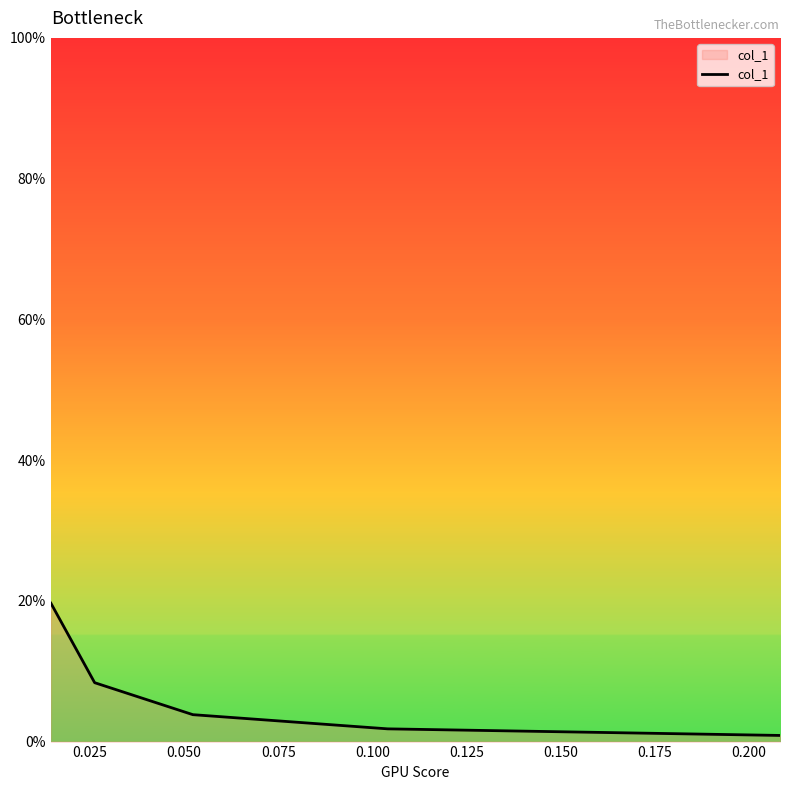

Reading left to right, what are all the values shown in this chart?

0.2	0.1	0.0	0.0	0.0